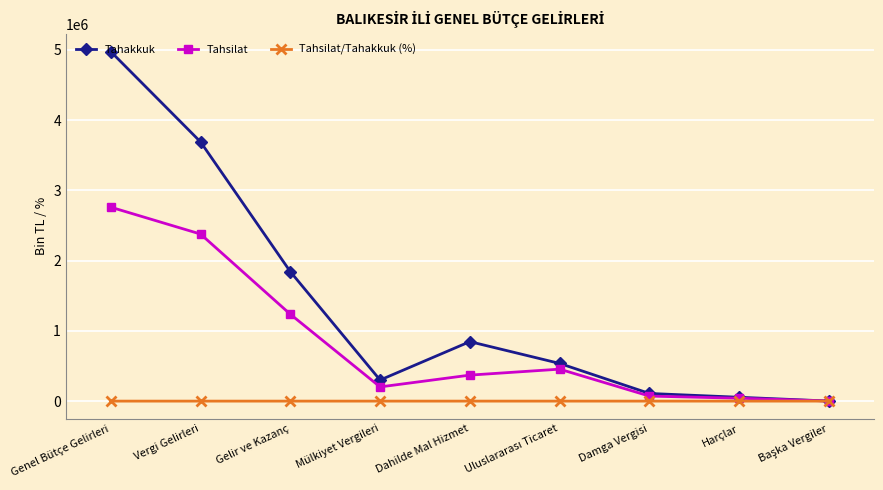

What is the label of the 1st point from the left?

Genel Bütçe Gelirleri